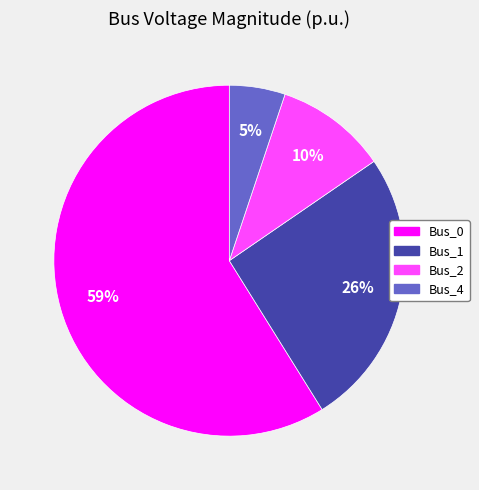

To the nearest percent, what is the difference between the Bus_2 and Bus_4 slice percentages?

5%